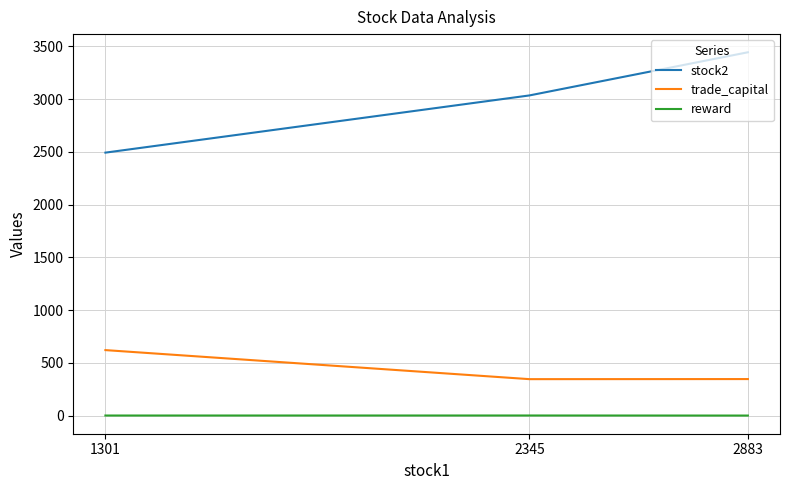

How many lines are shown in the chart?

3